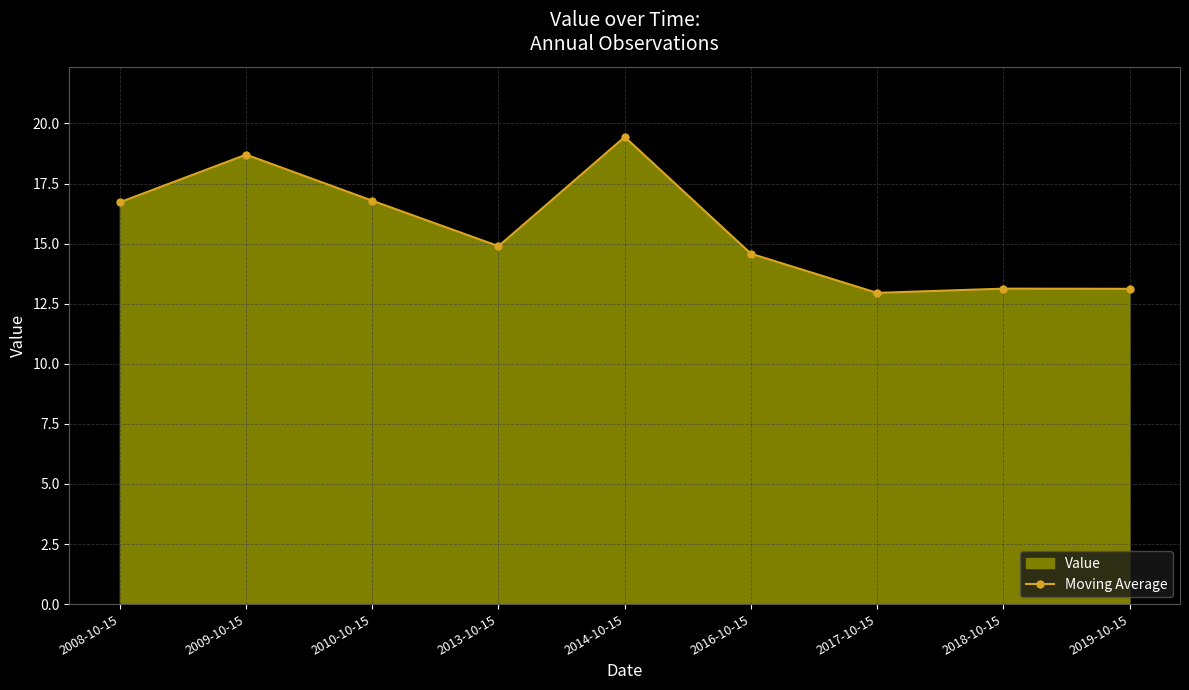

The value at 2016-10-15 is 9.0. True or false?

False